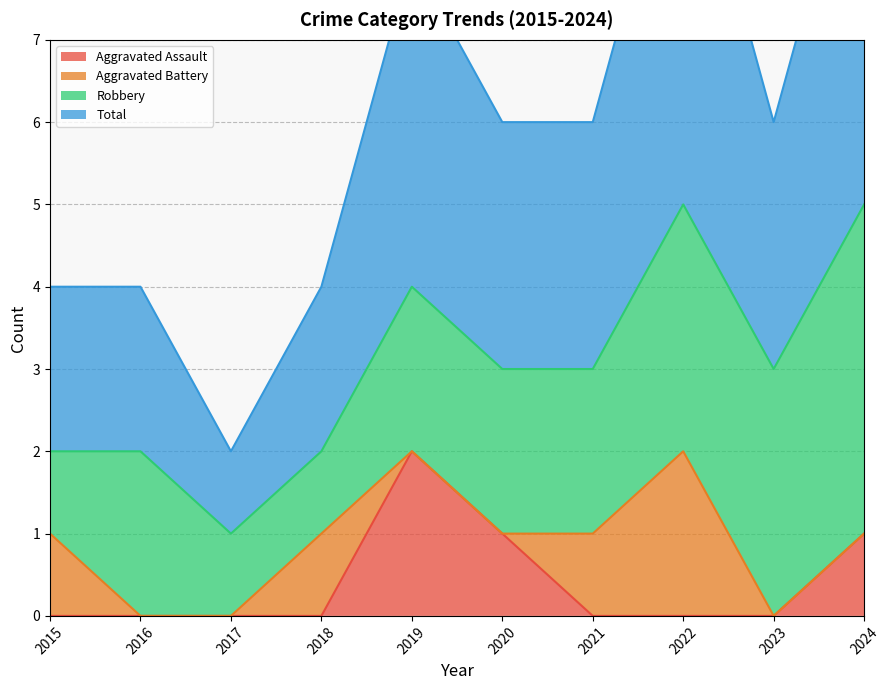

The value of Aggravated Assault at 2023 is 1. True or false?

False